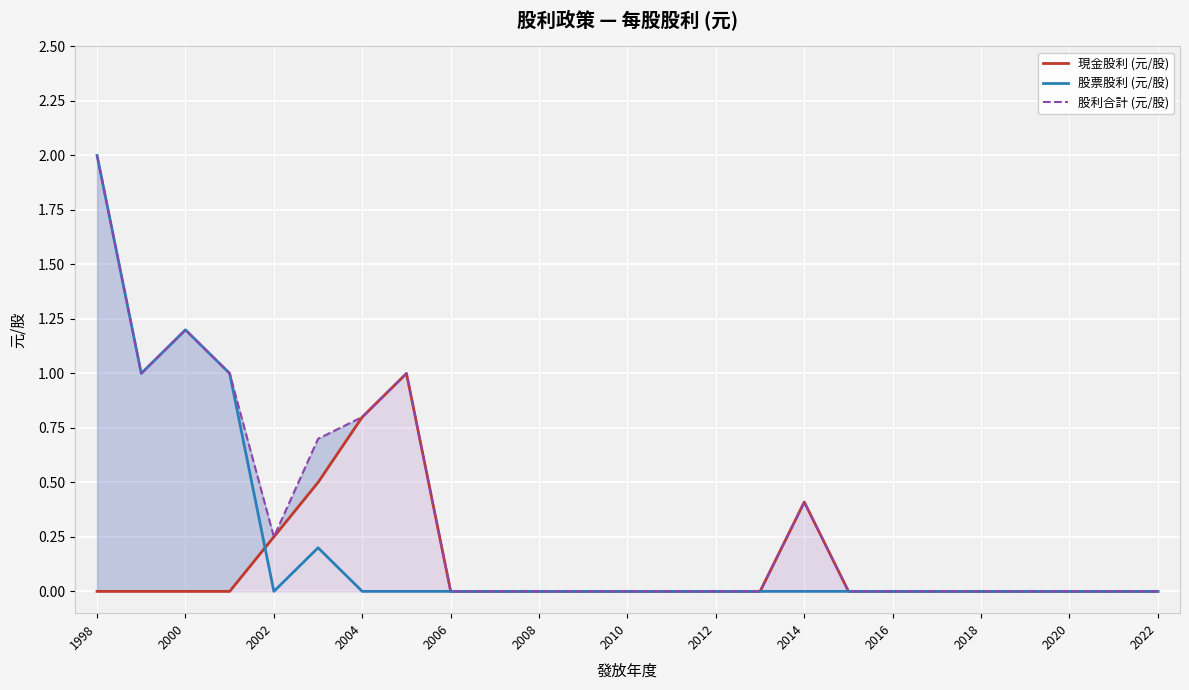

The 股票股利 (元/股) series shows 0.0 at 2010. True or false?

True